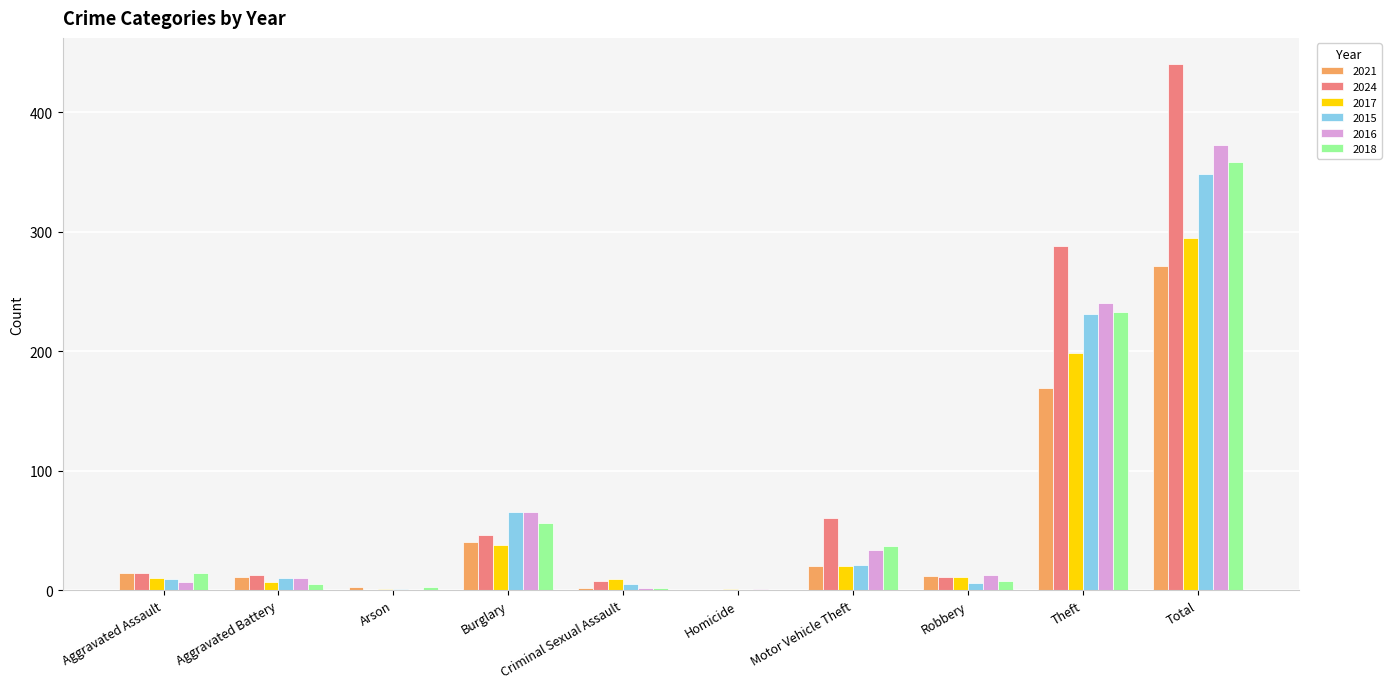

What is the sum of all 2015 values?

696